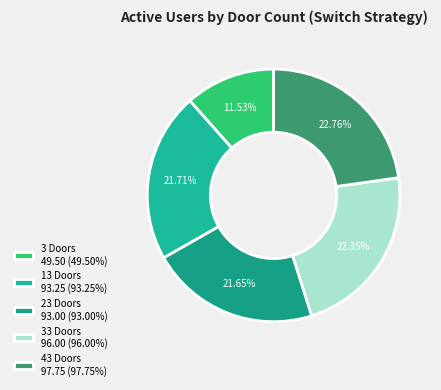

What is the ratio of the value at 13 Doors to the value at 3 Doors?

1.9